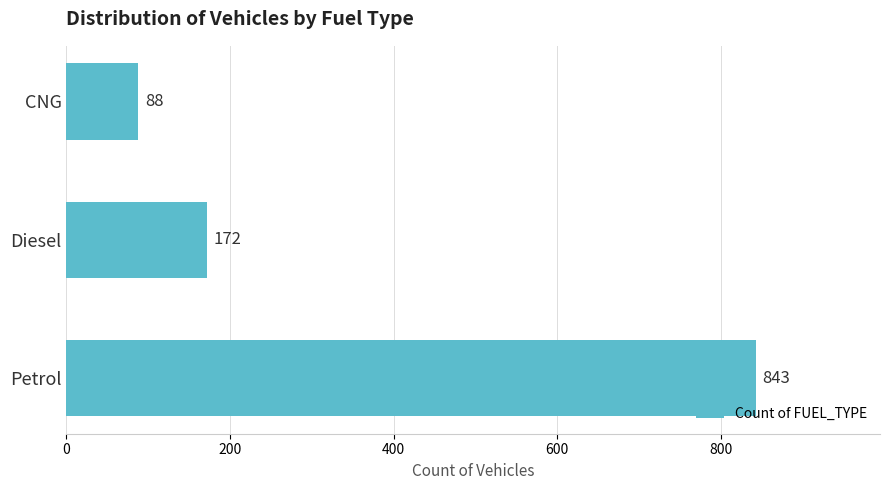

What value does the data have at CNG, to the nearest 50?

100